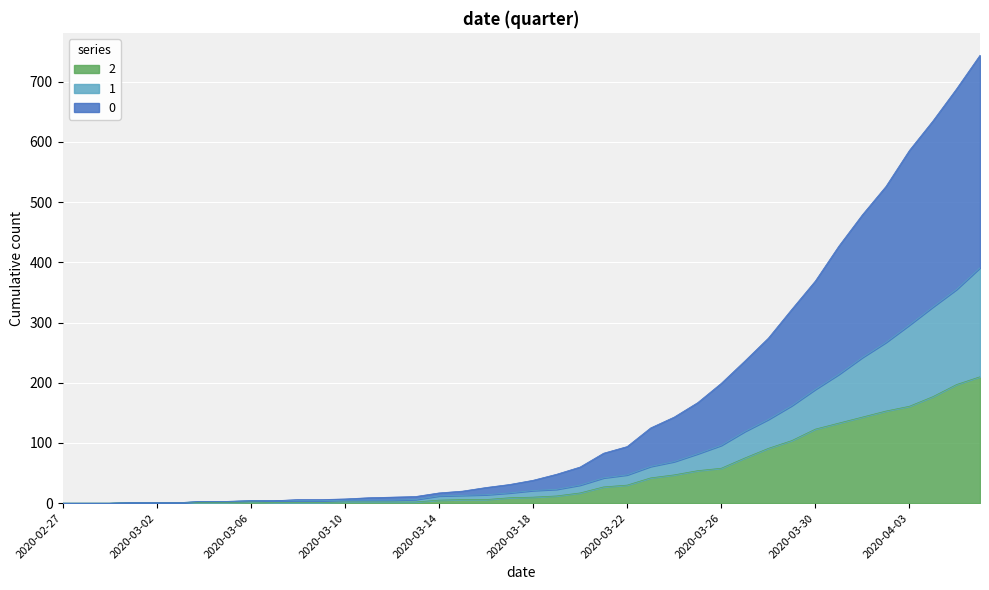

True or false: 2 has a value of 134 at 2020-04-05.

False